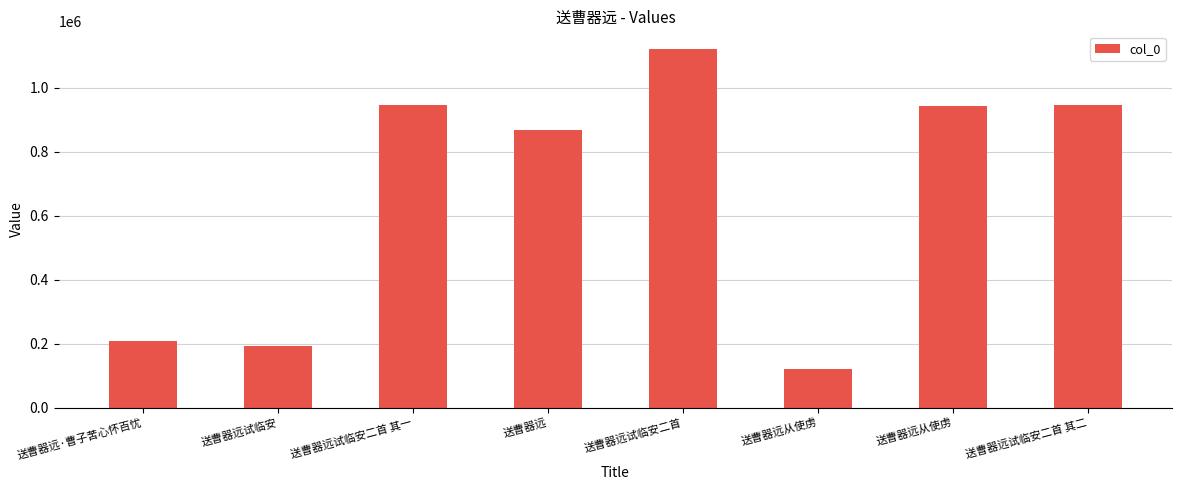

What is the difference between the maximum and minimum values?

999531